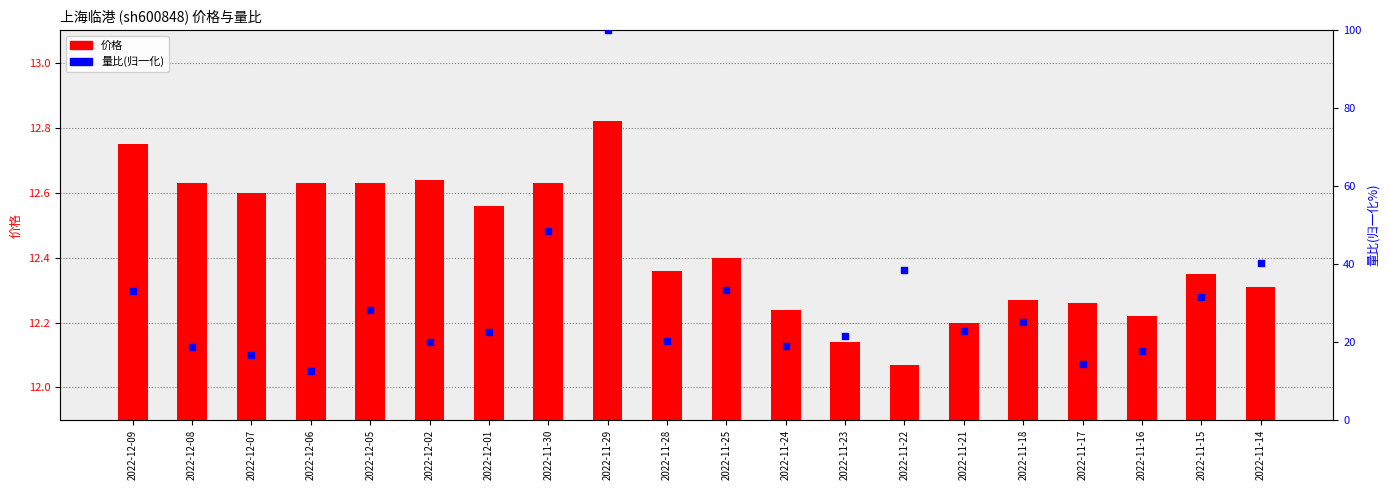

At how many categories does at least one series exceed 69?

1